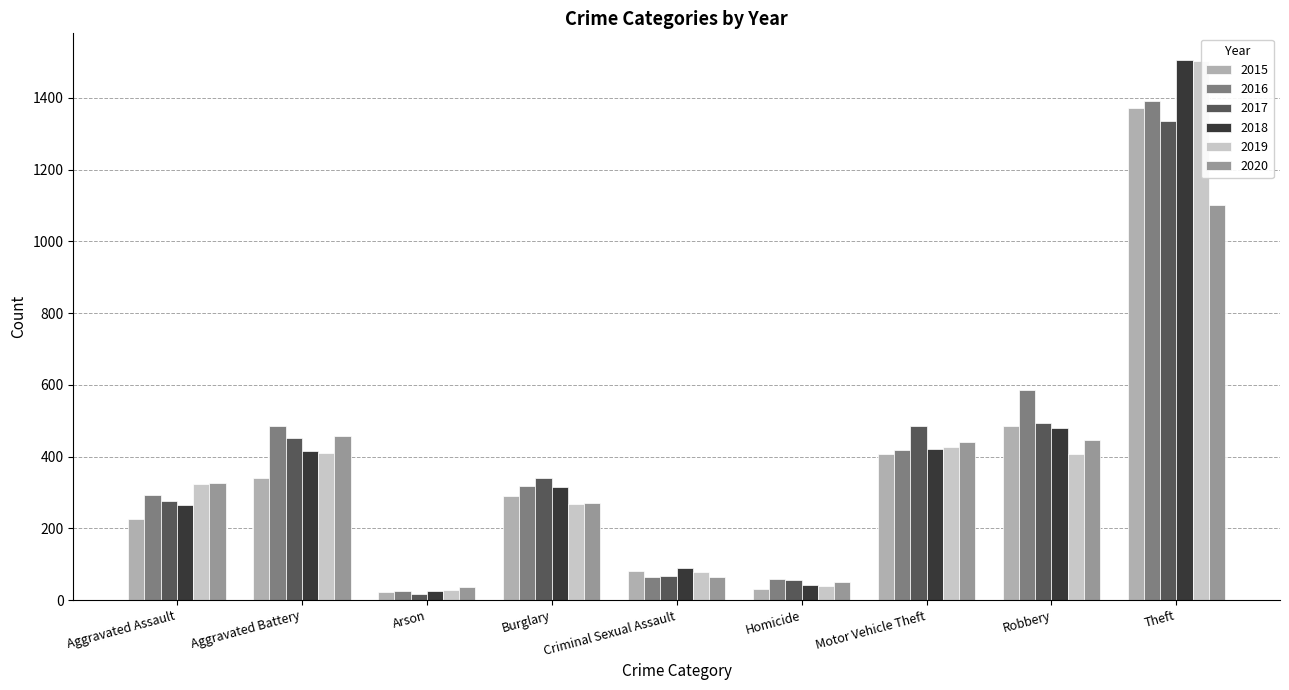

How many bars are there in each group?

6